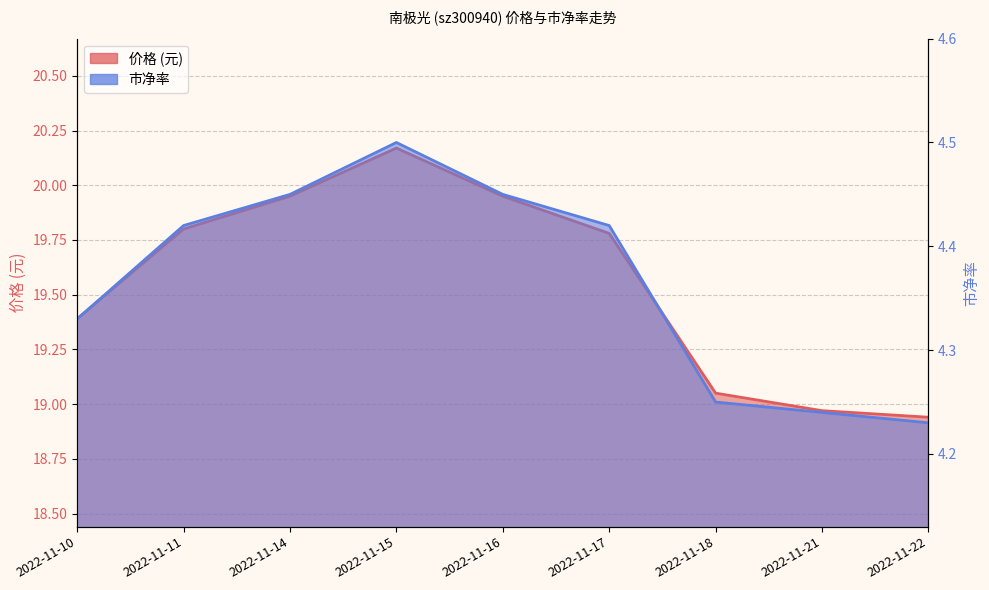

Reading left to right, what are all the values shown in this chart?

价格: 19.4	19.8	19.9	20.2	19.9	19.8	19.1	19.0	18.9
市净率: 4.3	4.4	4.5	4.5	4.5	4.4	4.2	4.2	4.2